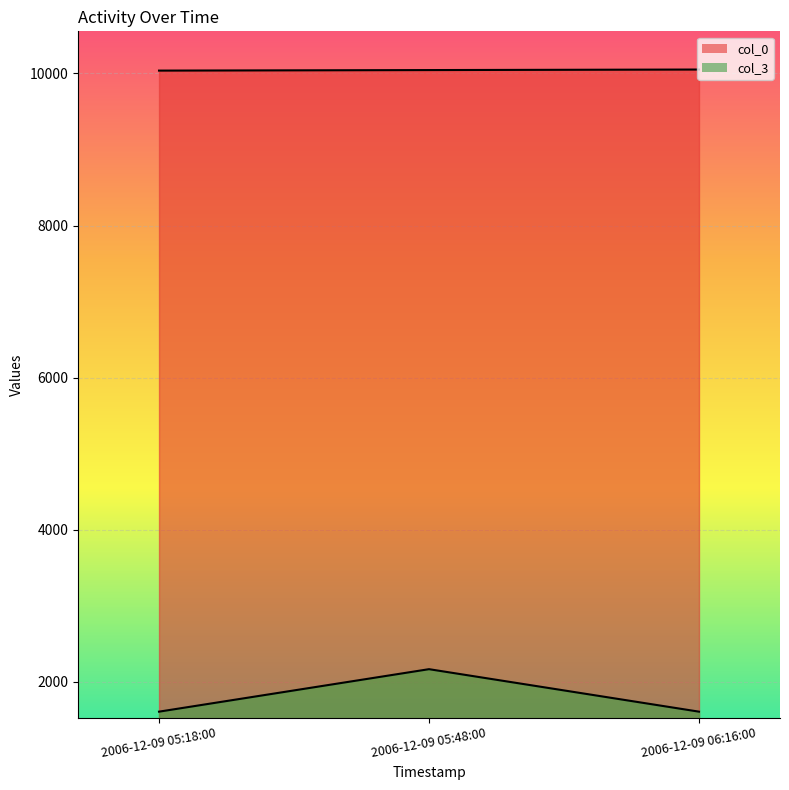

At how many categories does at least one series exceed 2484?

3